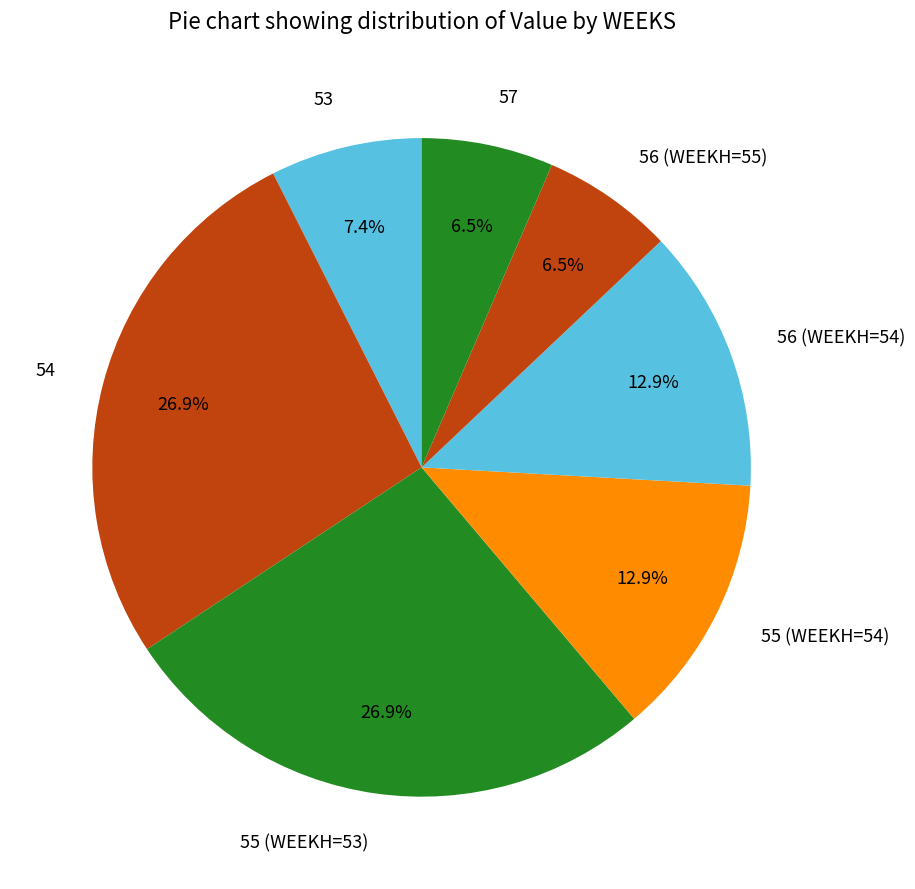

Is it true that 55 (WEEKH=54) is 18% of the pie?

False